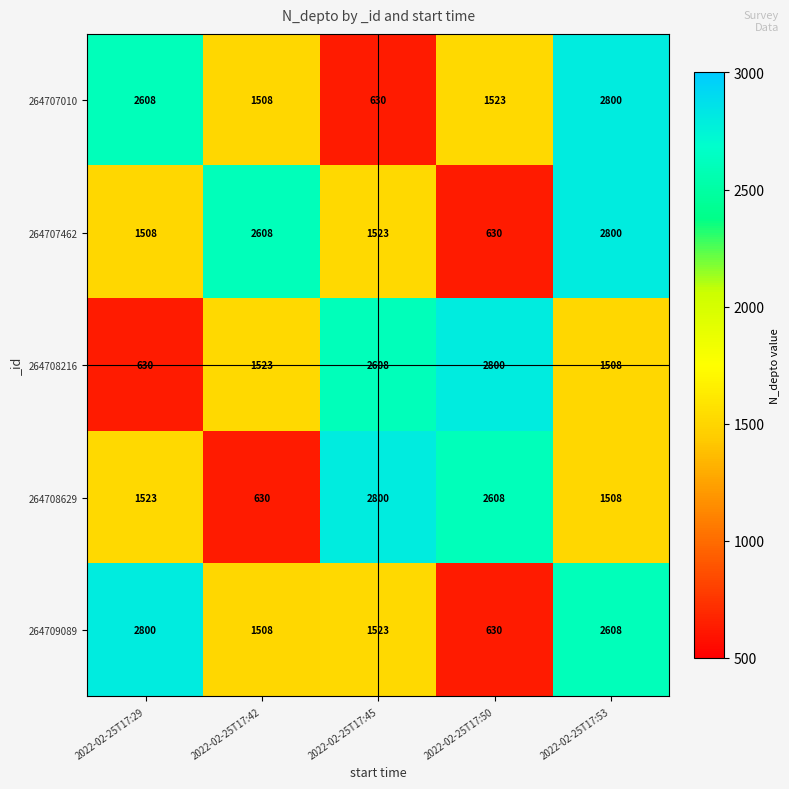

List the labels in order of 264708629 value, smallest first.

2022-02-25T17:42, 2022-02-25T17:53, 2022-02-25T17:29, 2022-02-25T17:50, 2022-02-25T17:45